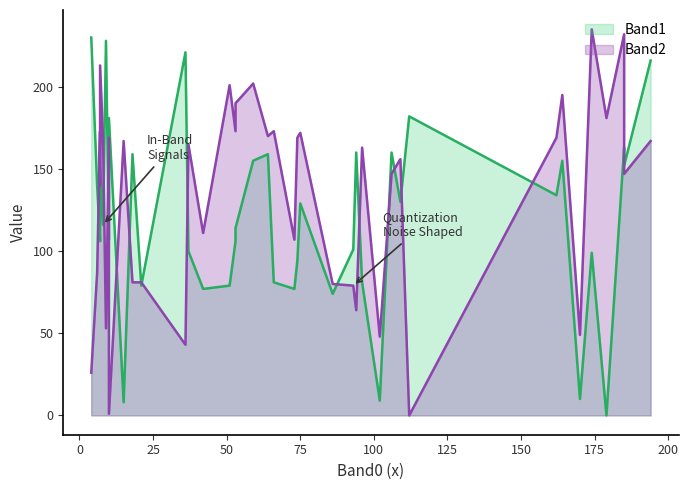

True or false: Band1 and Band2 intersect in this chart.

True